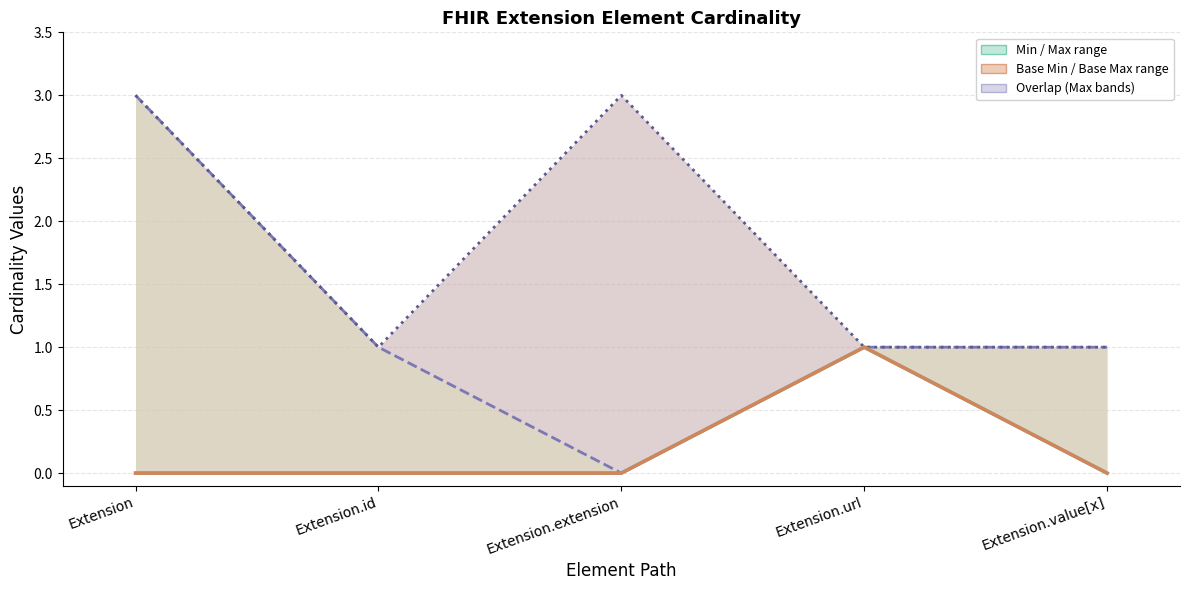

How many values in Base Min are above zero?

1